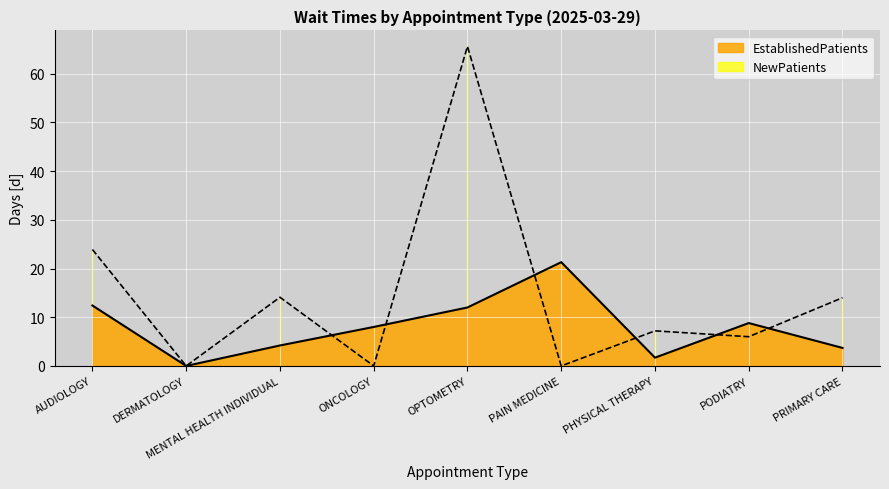

At how many categories does at least one series exceed 32?

1